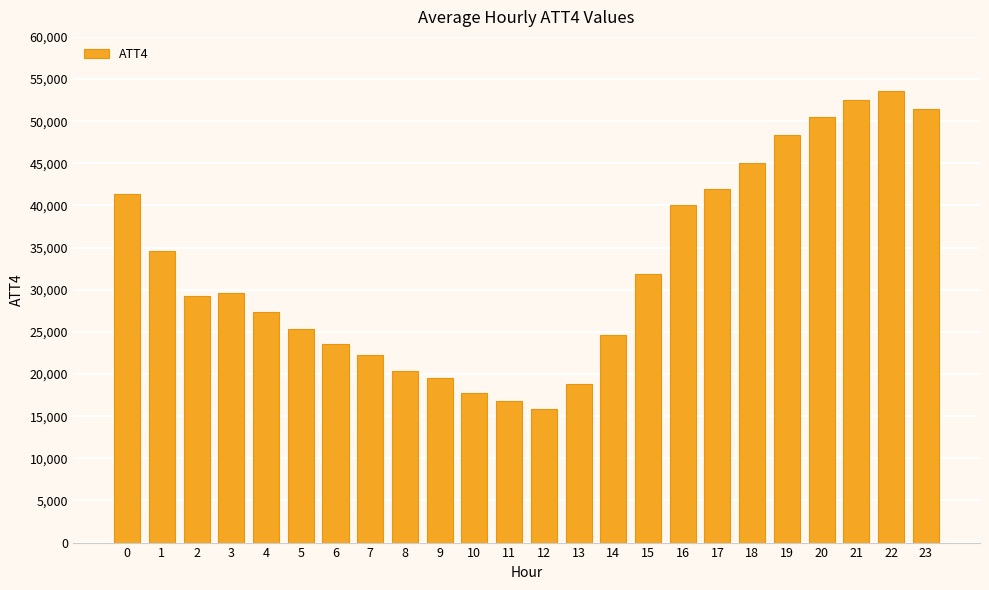

How many bars are there in total?

24